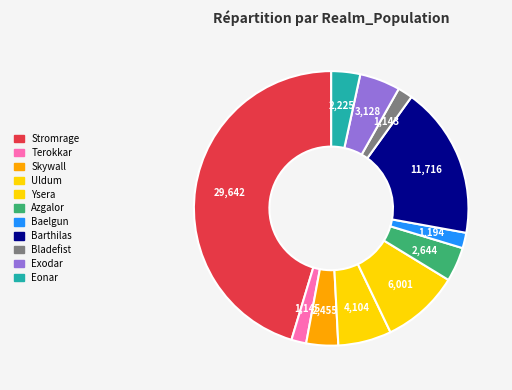

Which category has the smallest portion of the pie?

Bladefist